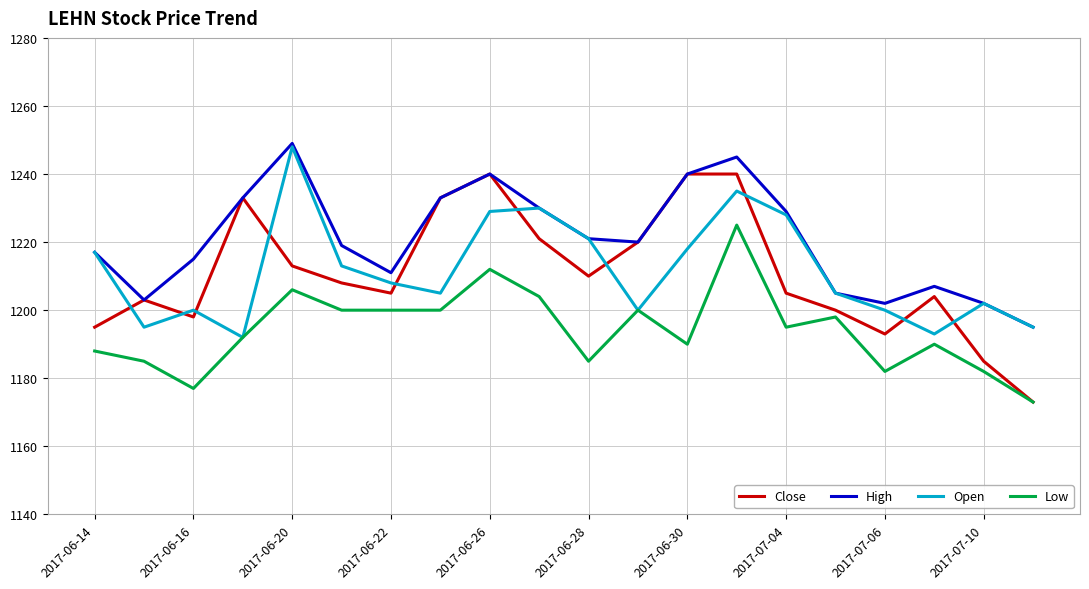

Which series has the largest range (max minus min)?

Close